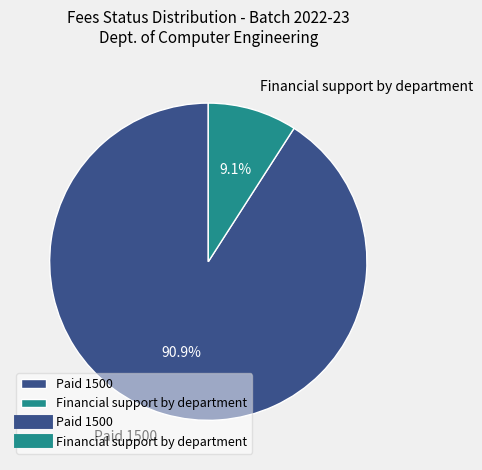

Is it true that Financial support by department is 9% of the pie?

True